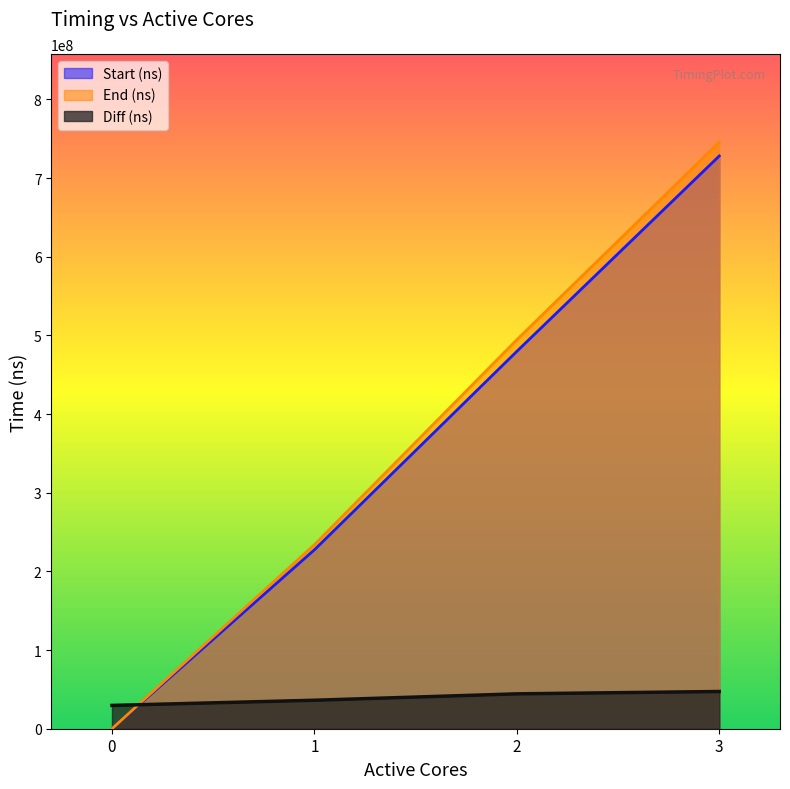

Which series has the largest total across all categories?

End (ns)